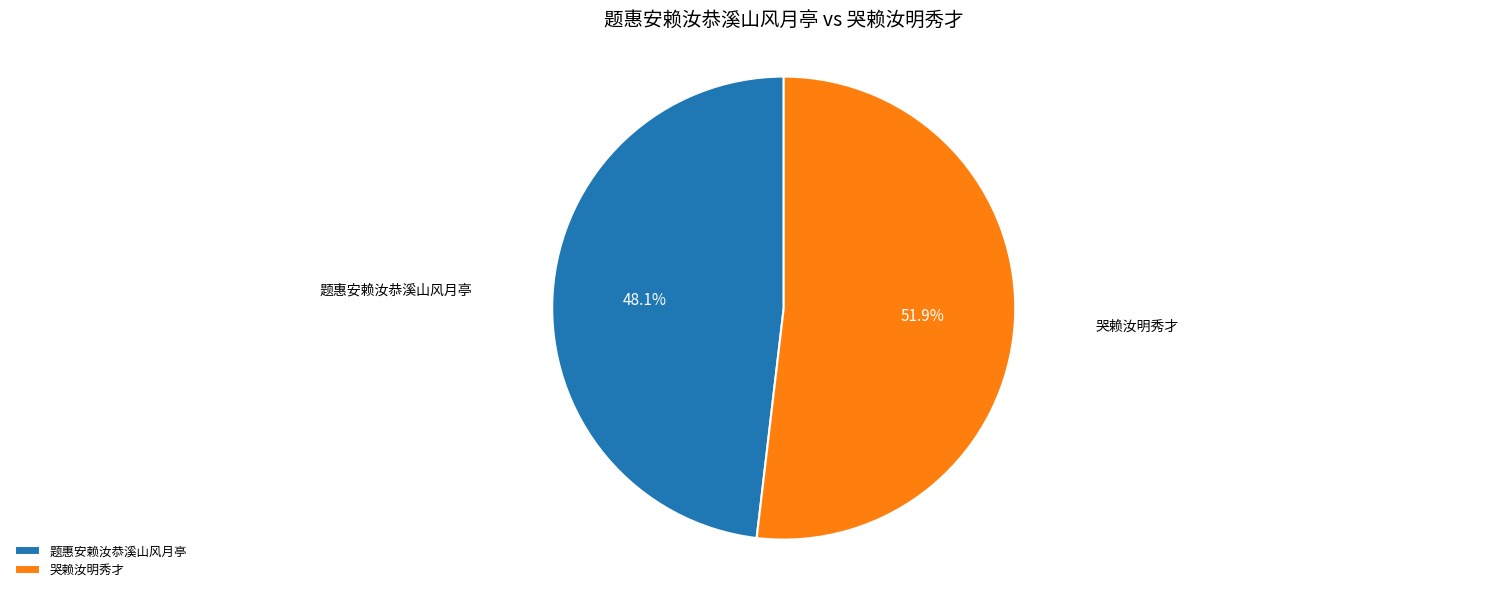

The 题惠安赖汝恭溪山风月亭 slice represents 15% of the pie. True or false?

False